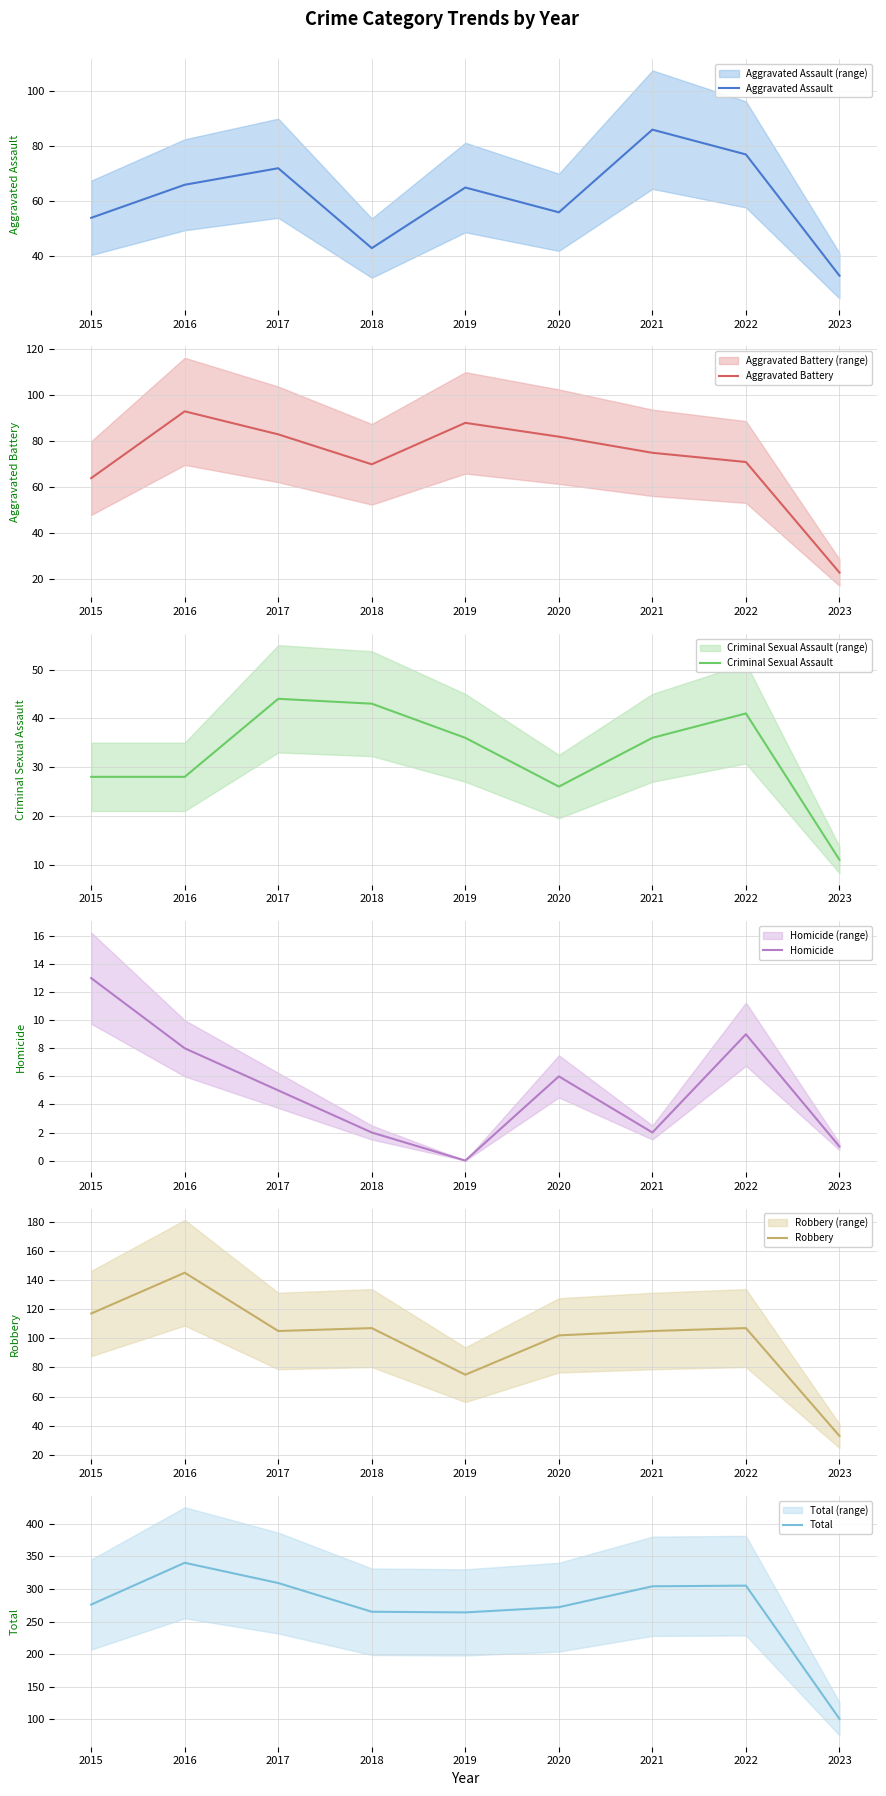

List the labels in order of Homicide value, largest first.

2015, 2022, 2016, 2020, 2017, 2018, 2021, 2023, 2019